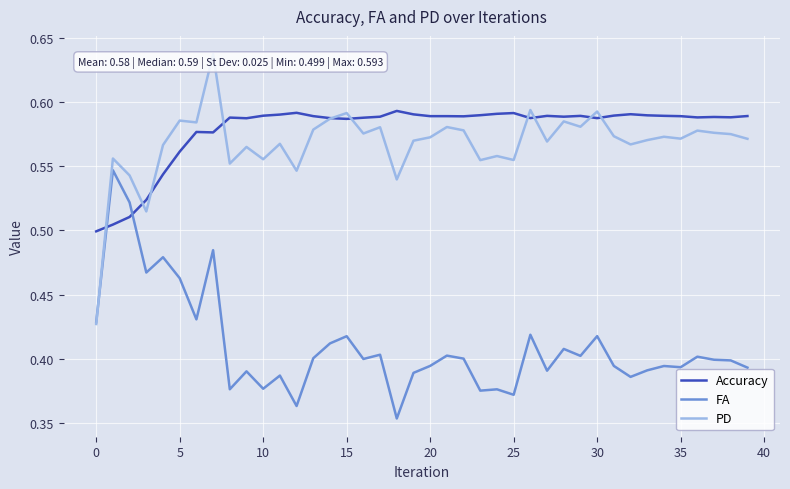

Which series ends up on top after the final intersection of FA and Accuracy?

Accuracy